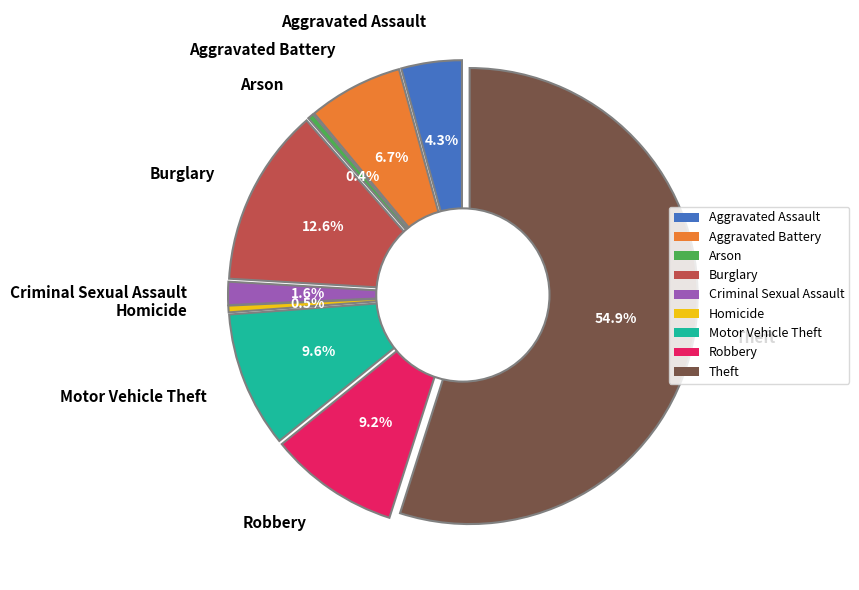

Does Theft account for over 50% of the chart?

Yes